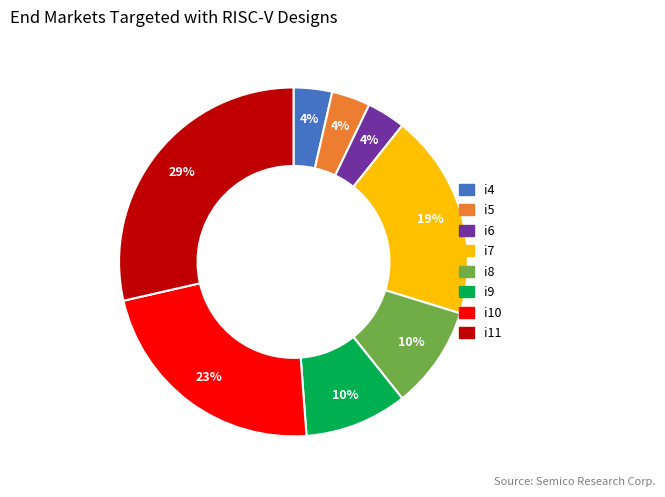

To the nearest percent, what is the difference between the i8 and i10 slice percentages?

13%